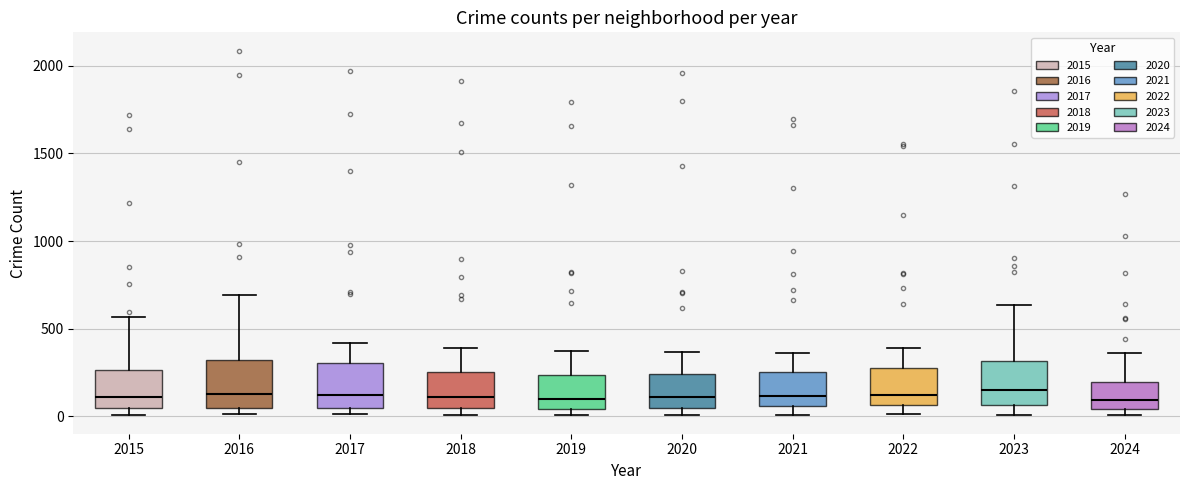

Reading left to right, transcribe this box plot: for each box, give where its median line is, the range the box spans, and where its two whiskers end, as read against the y-axis. The values are not printed on the chart, so give them approximately, as read against the axis.

2015: median 100, box 50 to 250, whiskers 0 to 550
2016: median 150, box 50 to 300, whiskers 0 to 700
2017: median 100, box 50 to 300, whiskers 0 to 400
2018: median 100, box 50 to 250, whiskers 0 to 400
2019: median 100, box 50 to 250, whiskers 0 to 400
2020: median 100, box 50 to 250, whiskers 0 to 350
2021: median 100, box 50 to 250, whiskers 0 to 350
2022: median 100, box 50 to 250, whiskers 0 to 400
2023: median 150, box 50 to 300, whiskers 0 to 650
2024: median 100, box 50 to 200, whiskers 0 to 350